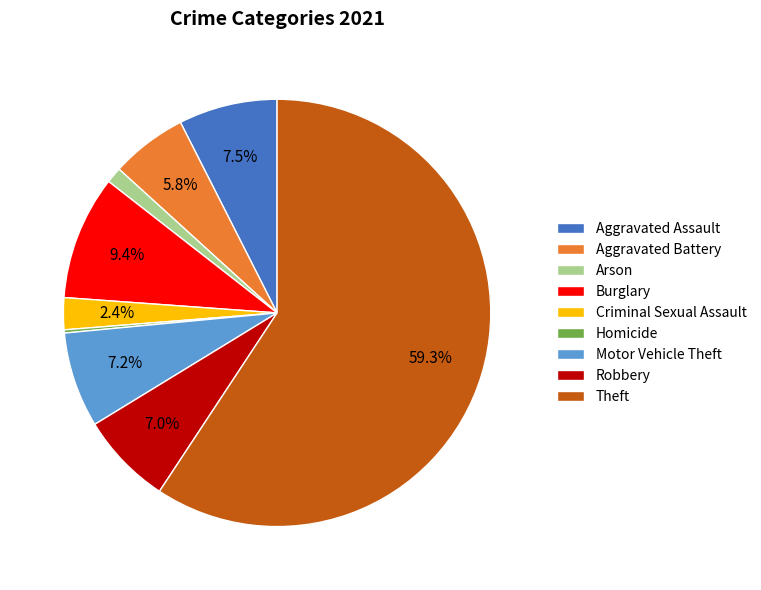

What is the largest slice in the pie chart?

Theft